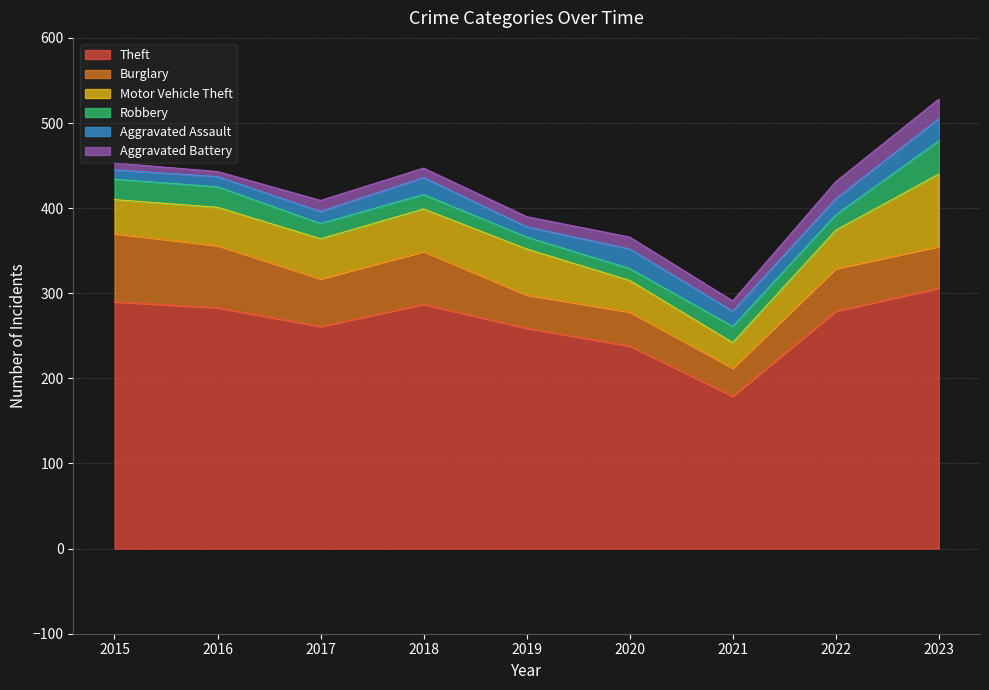

Between 2022 and 2023, which series saw the biggest shift?

Motor Vehicle Theft